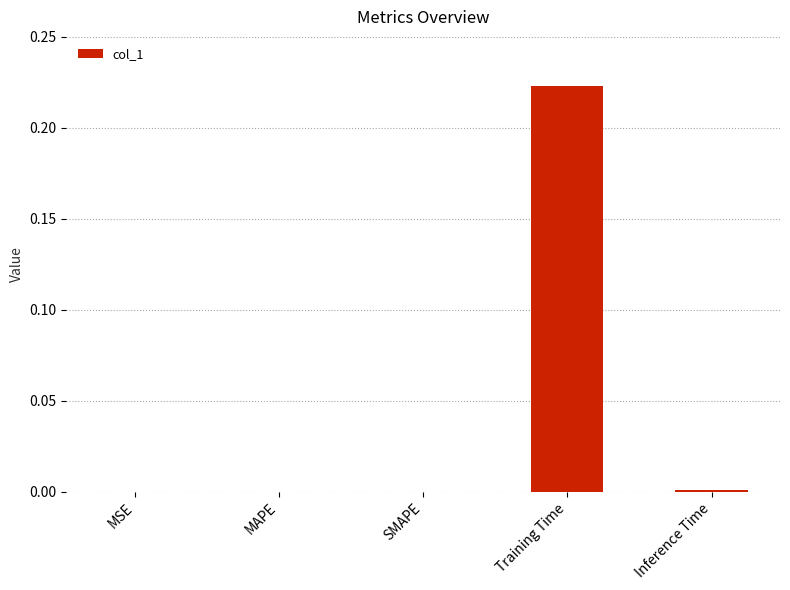

True or false: the data shows 0.0 at MAPE.

True